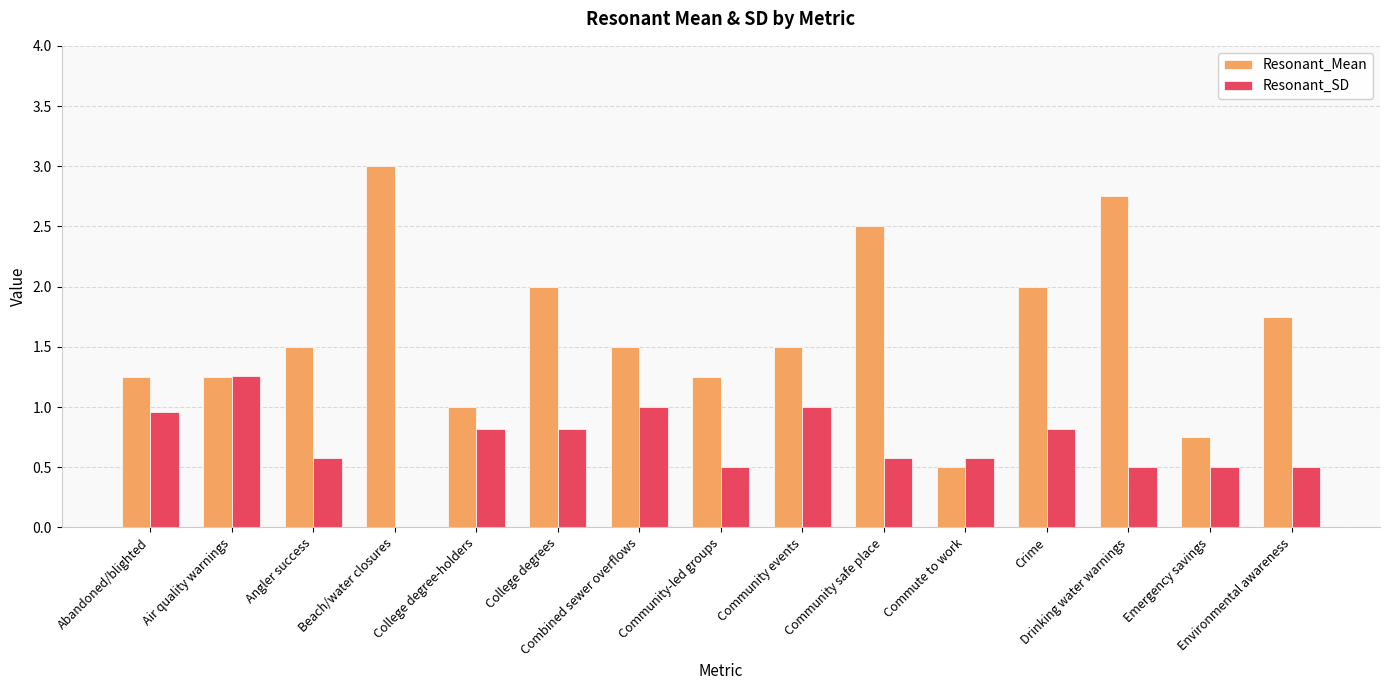

Which series has the largest total across all categories?

Resonant_Mean